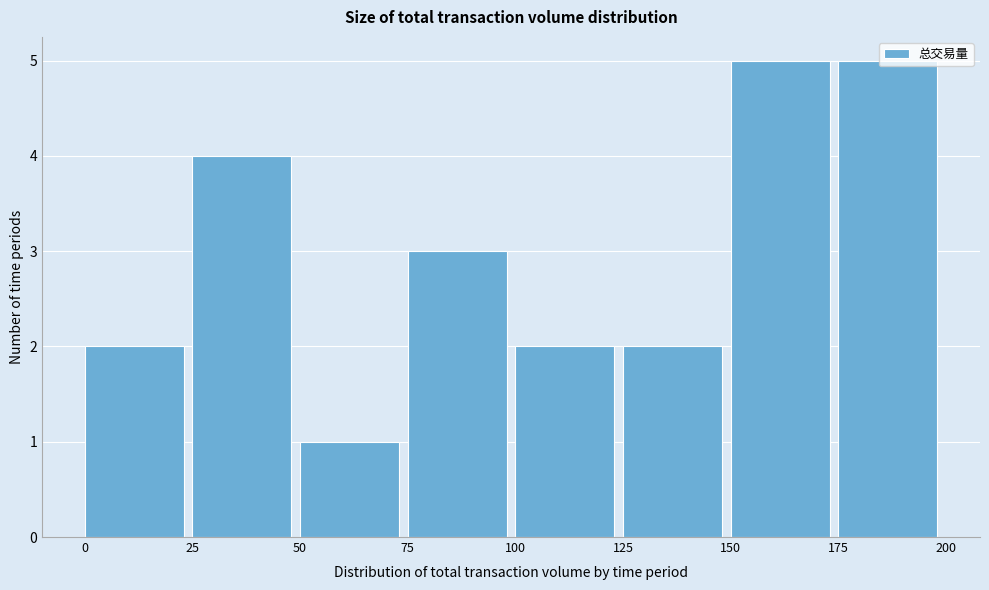

Reading left to right, transcribe this chart: for each bar, give the range it covers on the x-axis and its height. The values are not printed on the chart, so give them approximately, as read against the axis.

0 to 25: 2
25 to 50: 4
50 to 75: 1
75 to 100: 3
100 to 125: 2
125 to 150: 2
150 to 175: 5
175 to 200: 5